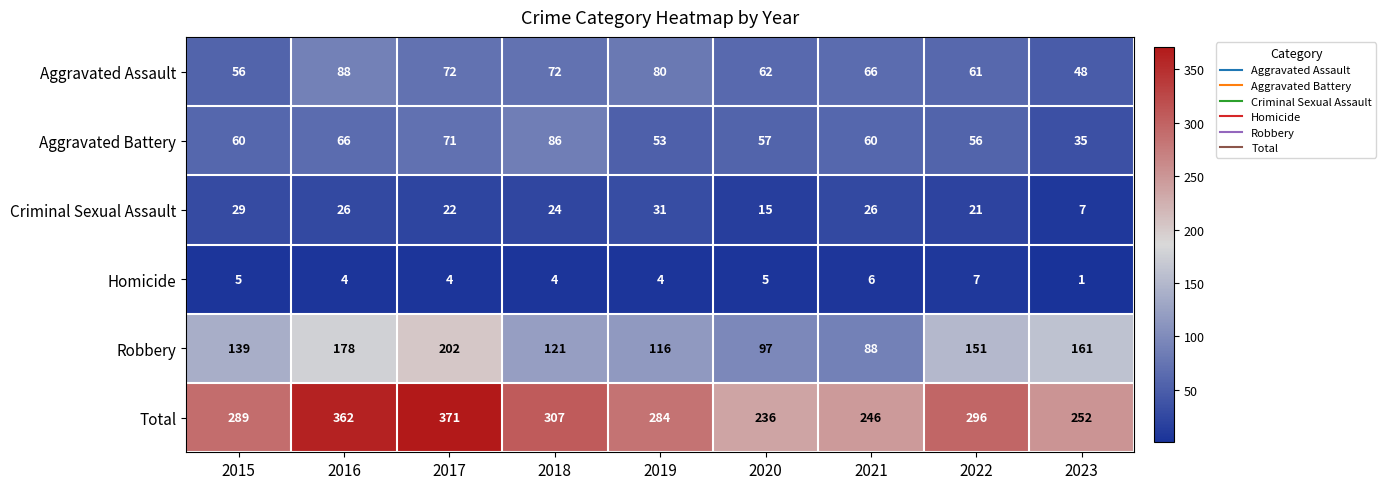

What is the total value across all series at 2022?

592